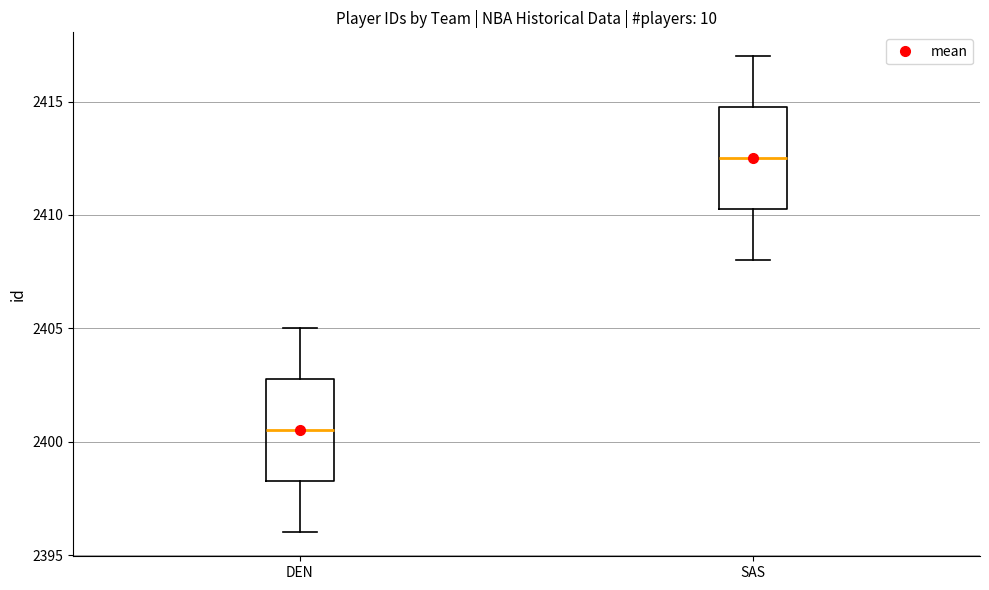

Reading left to right, transcribe this box plot: for each box, give where its median line is, the range the box spans, and where its two whiskers end, as read against the y-axis. The values are not printed on the chart, so give them approximately, as read against the axis.

DEN: median 2400.5, box 2398.5 to 2403.0, whiskers 2396.0 to 2405.0
SAS: median 2412.5, box 2410.5 to 2415.0, whiskers 2408.0 to 2417.0